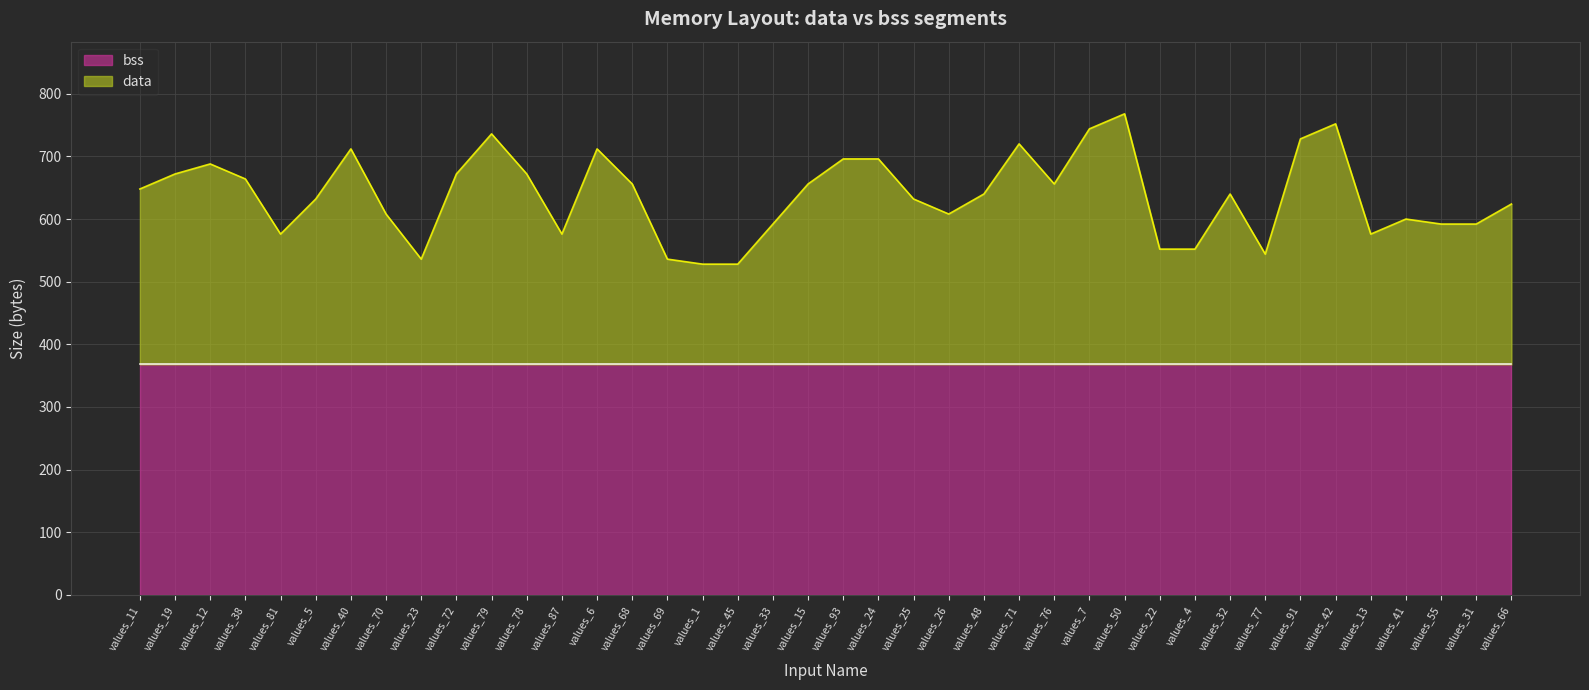

Which category has the lowest value across all series?

values_1